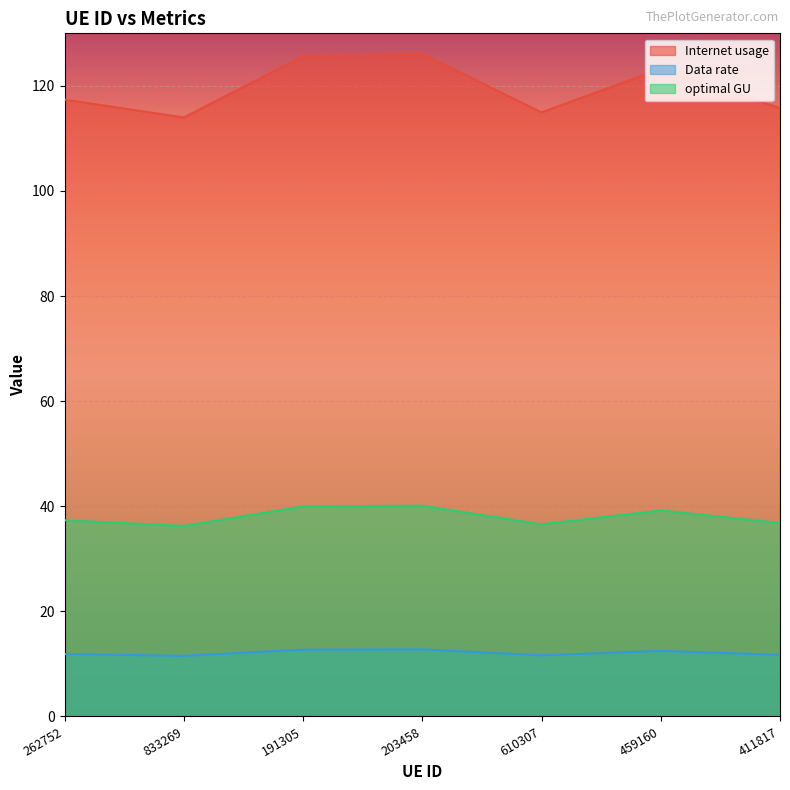

How many lines are shown in the chart?

3